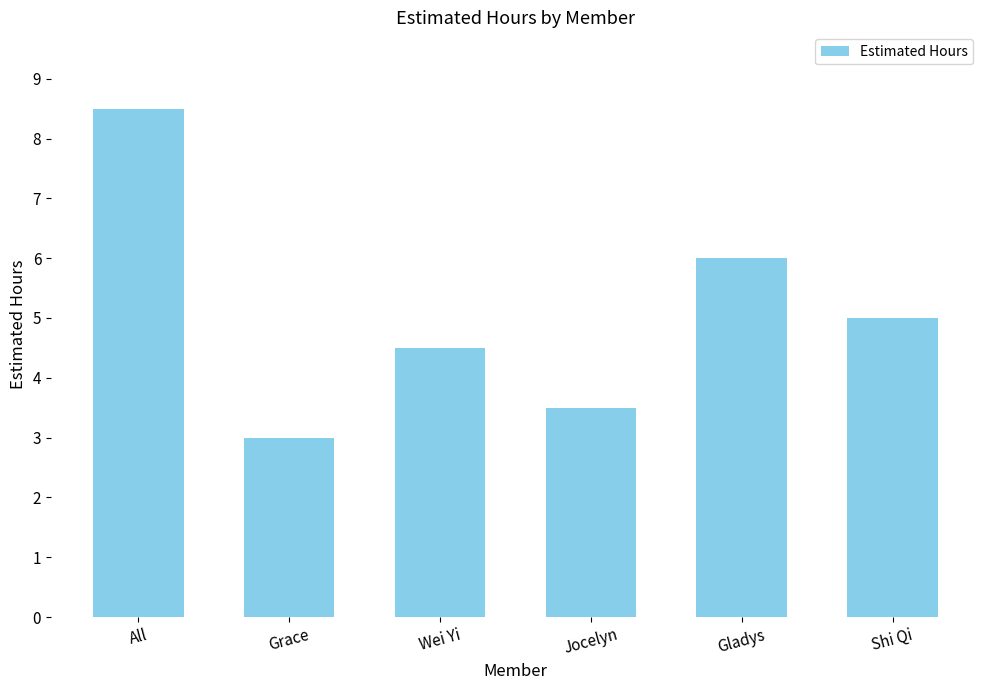

What is the value of the 1st bar from the left?

8.5